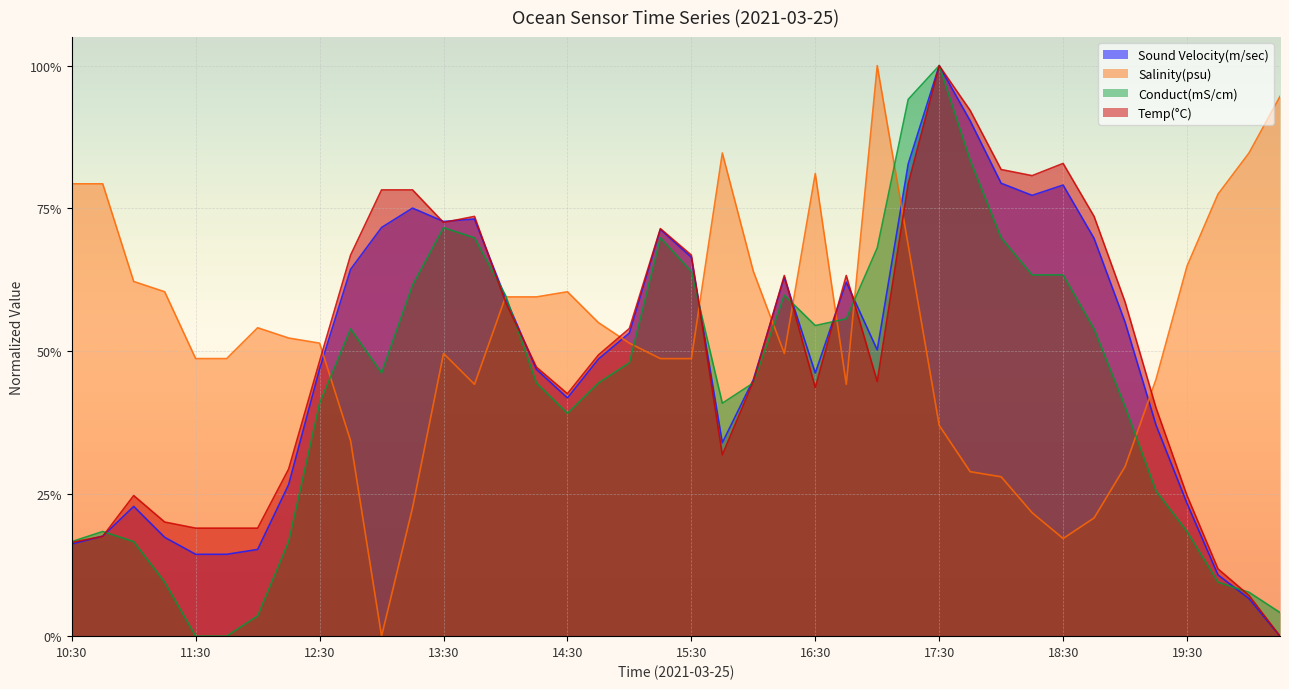

Which series has the largest range (max minus min)?

Temp(°C)